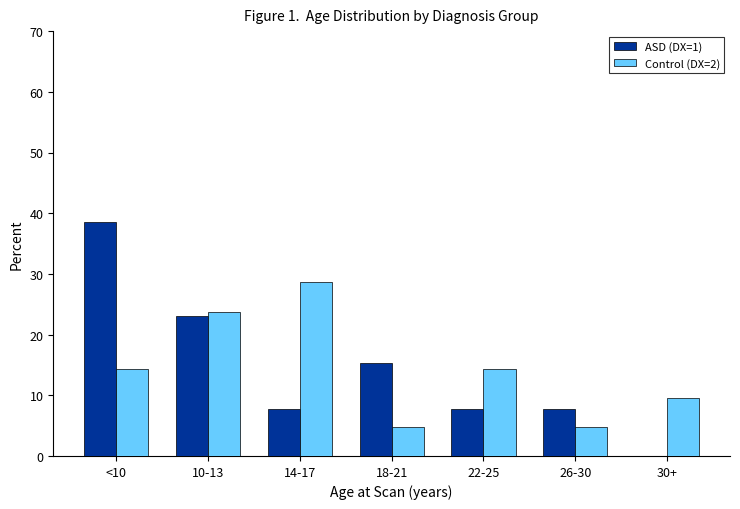

What are all the series names shown in the legend?

ASD (DX=1), Control (DX=2)